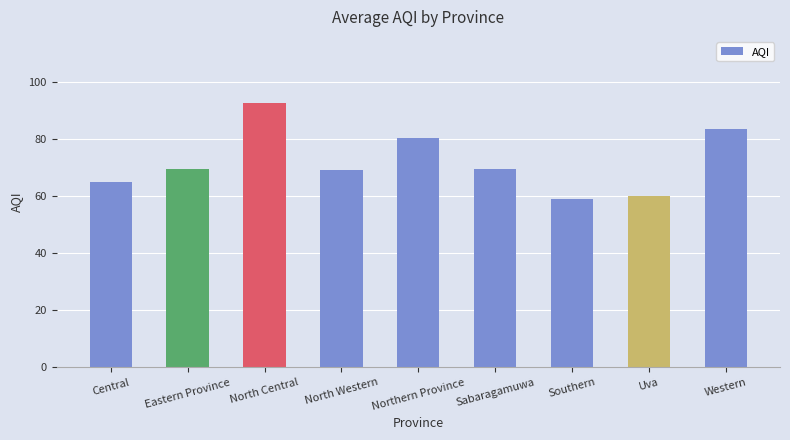

Count the number of data series in this chart.

1